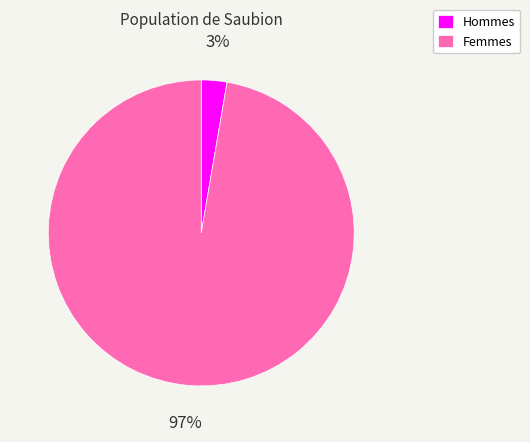

Is the sum of Hommes and Femmes greater than half?

Yes